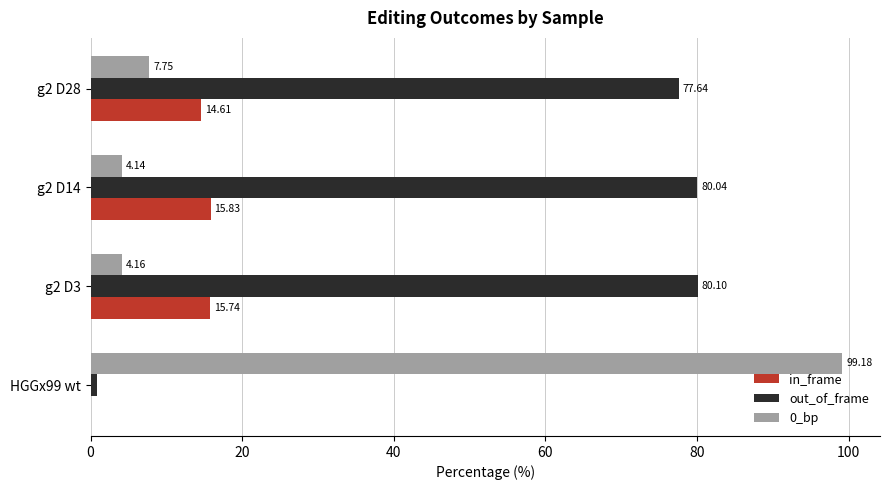

What is the sum of the out_of_frame values at g2 D14 and HGGx99 wt?

80.9